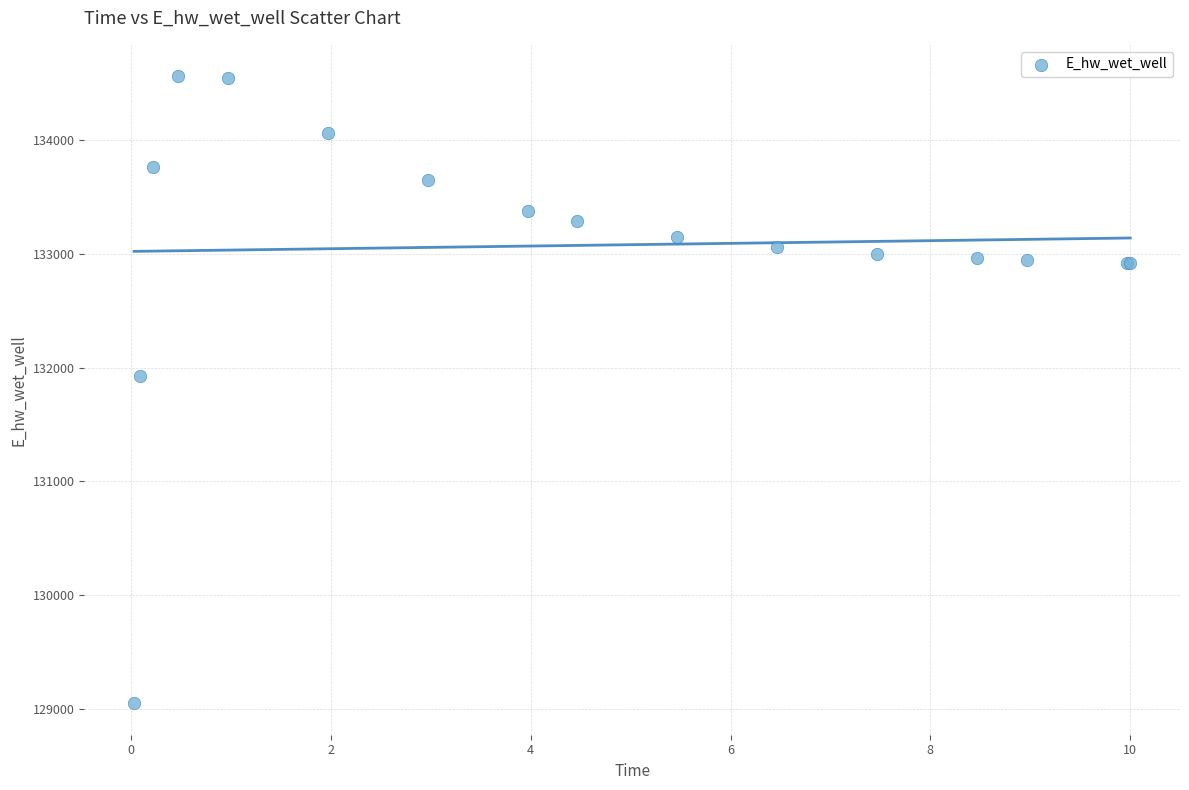

What Y value in the scatter plot is closest to 131806?

131926.2